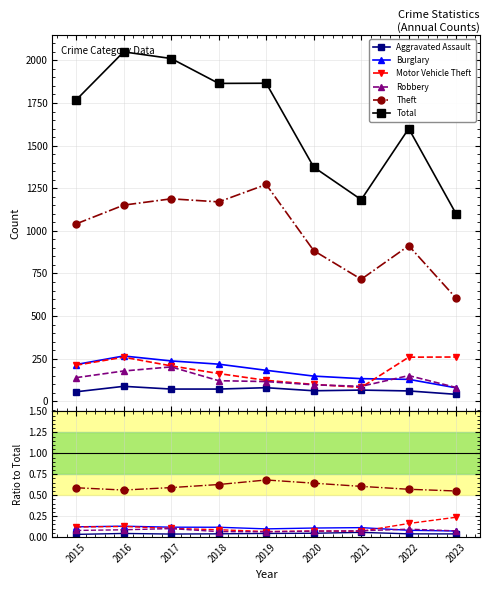

At which category does Burglary reach its first local peak?

2016